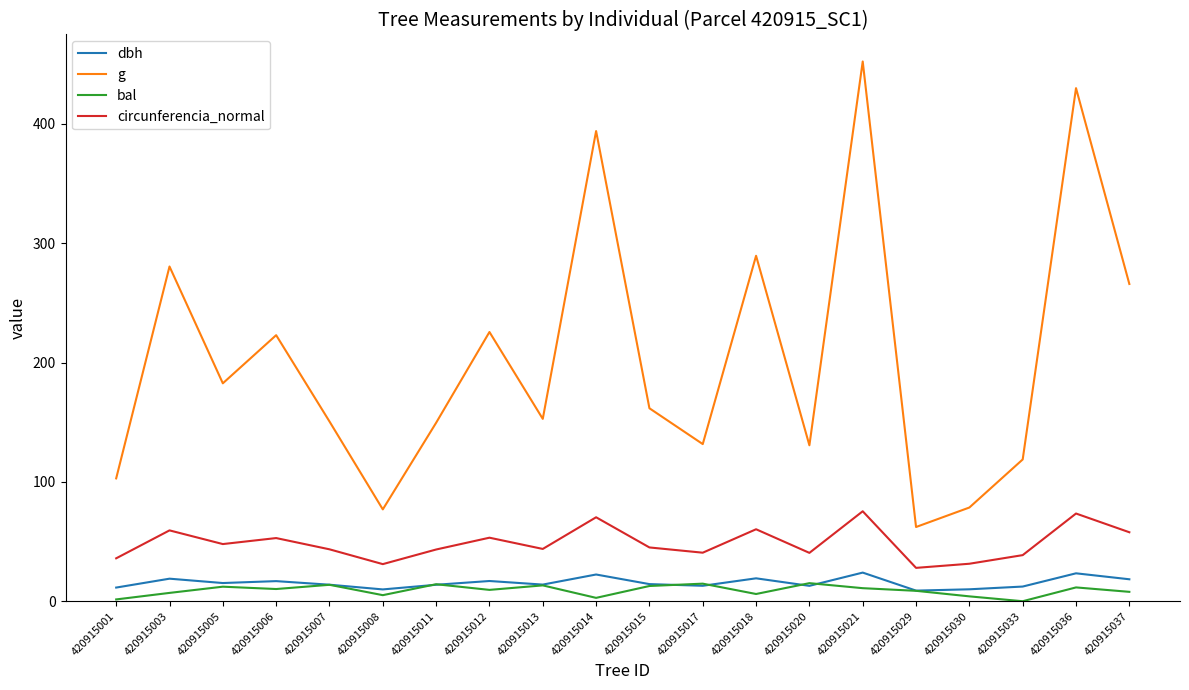

True or false: circunferencia_normal and dbh cross at least once.

False